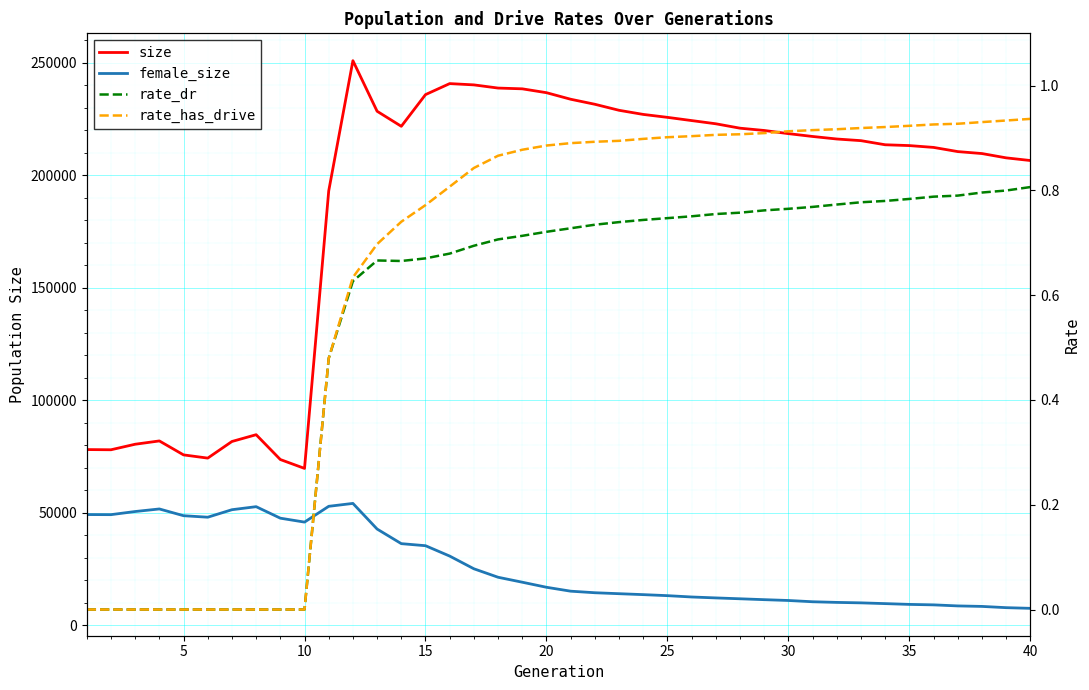

Which series has the widest spread of values?

size